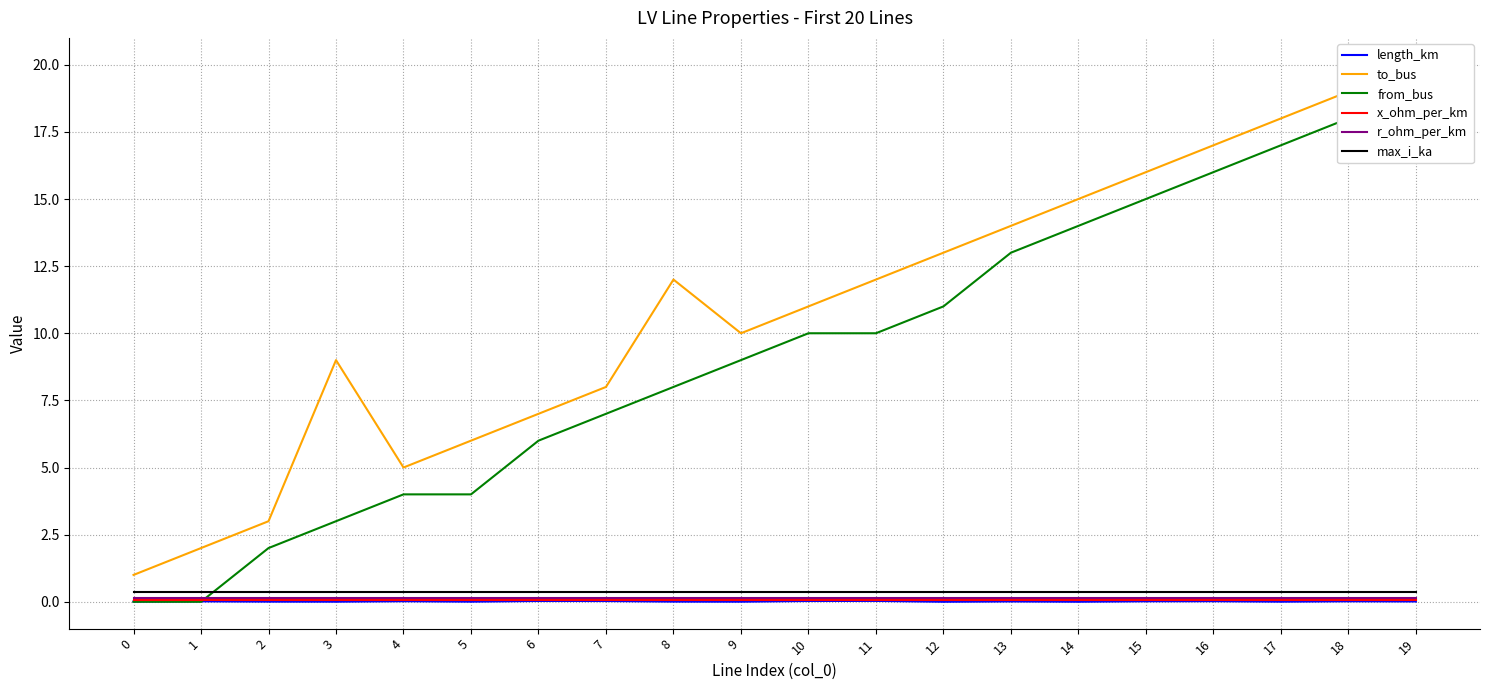

True or false: to_bus has a value of 9.0 at 3.

True